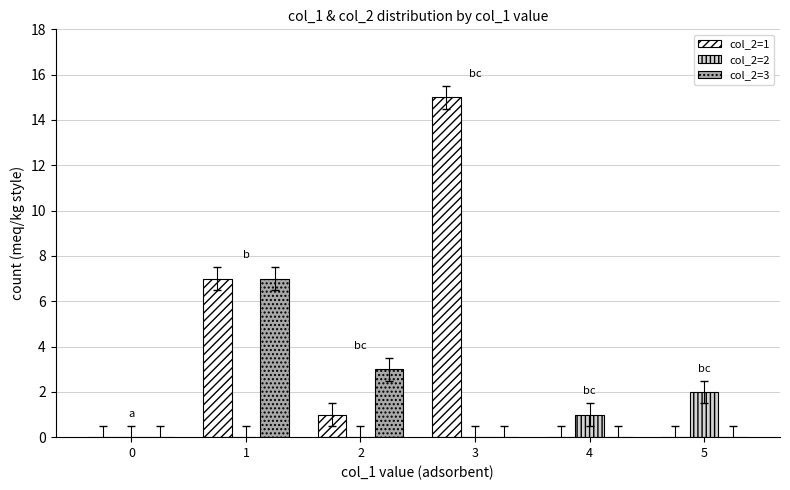

Which series has the largest total across all categories?

col_2=1